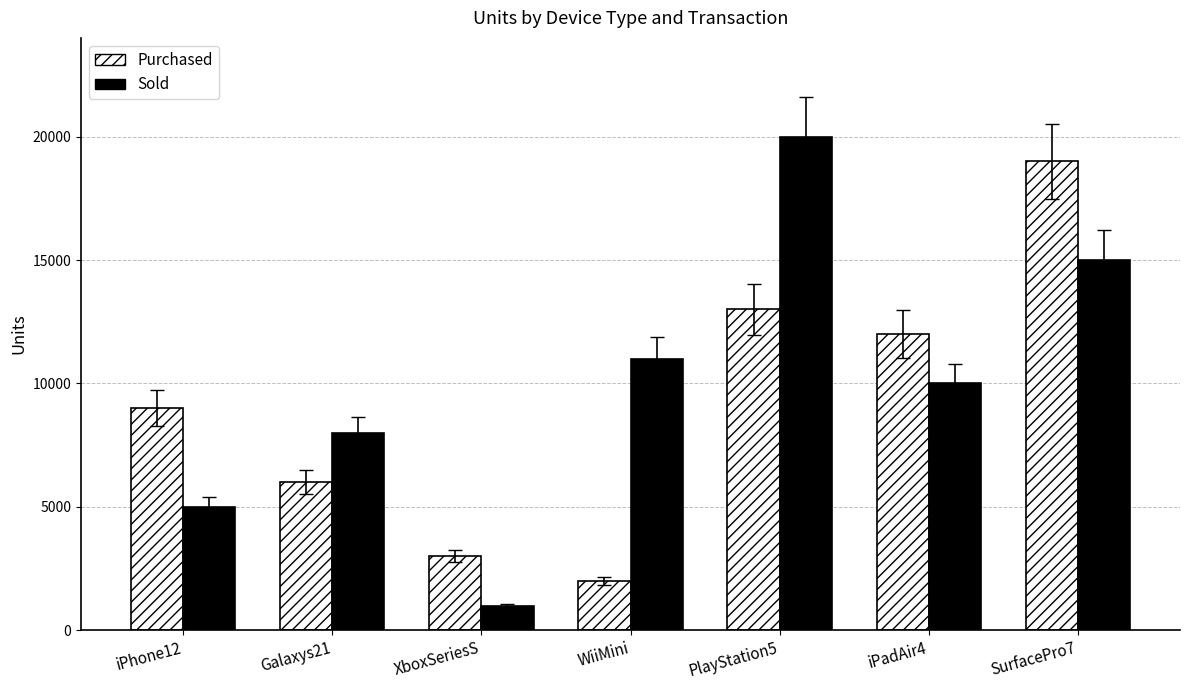

What position from the right is iPadAir4?

2